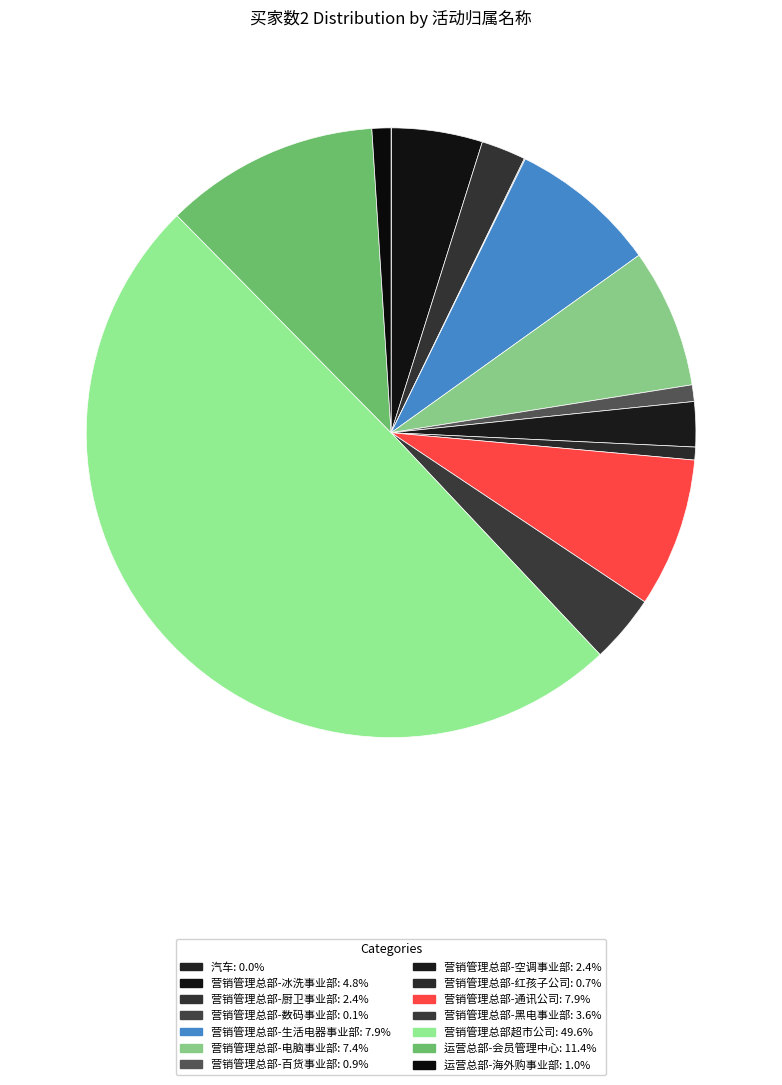

Count the number of slices in the pie.

14